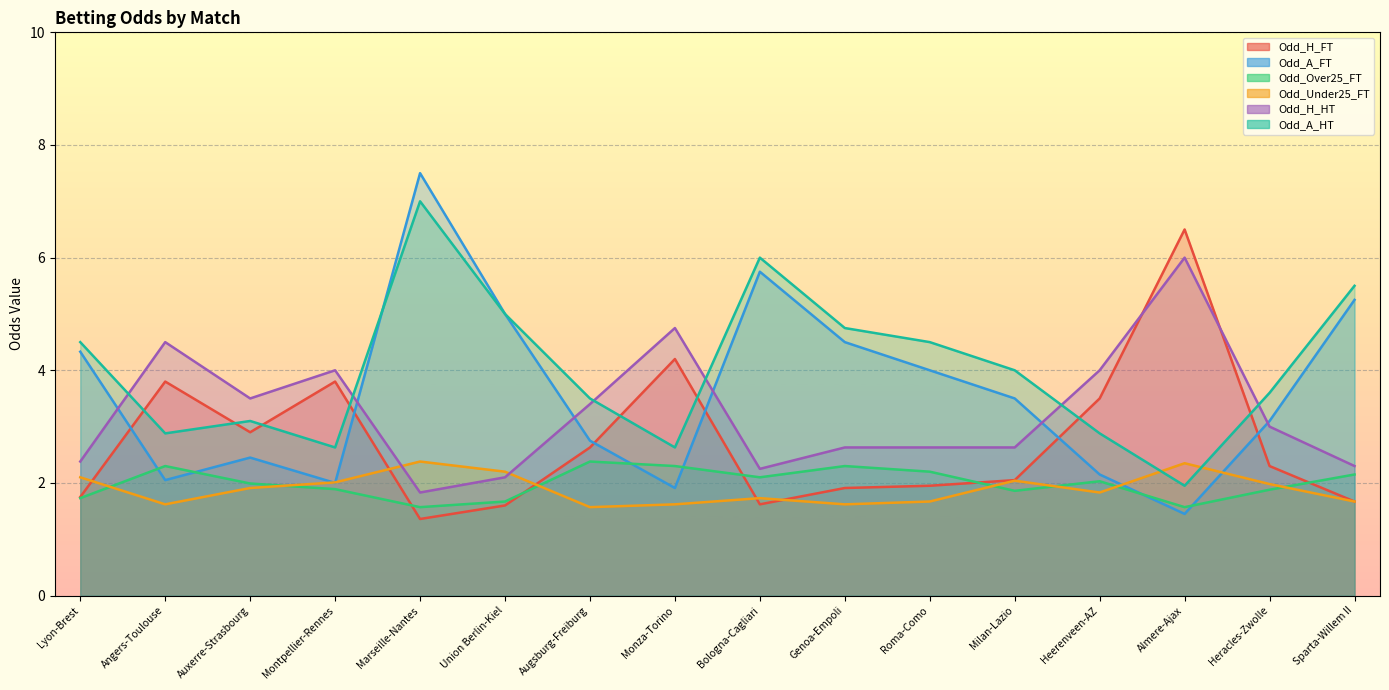

Does the chart display data point markers on the line(s)?

No